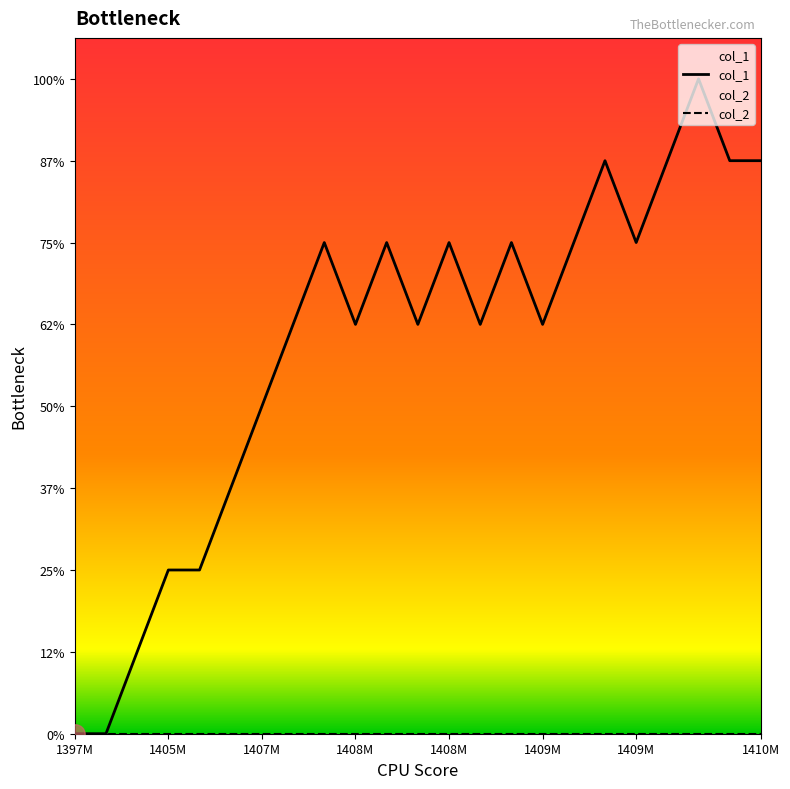

Rank the series by their average value, from lowest to highest.

col_2, col_1